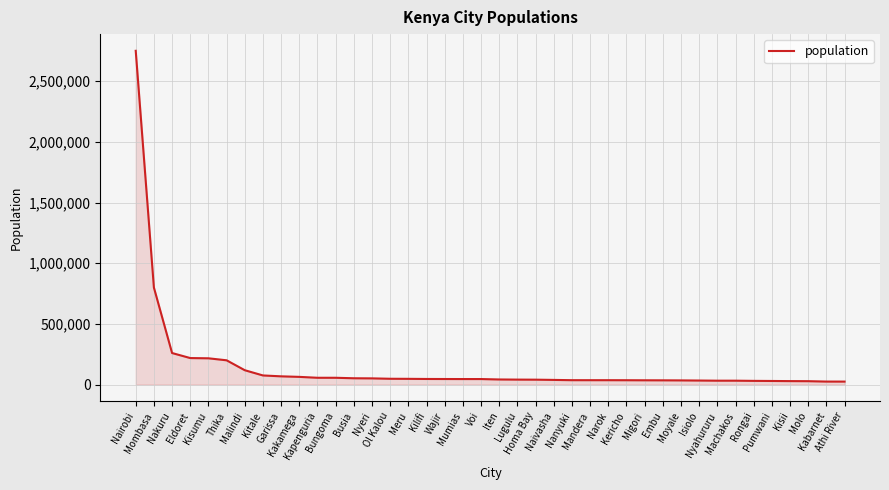

How many categories are shown in the chart?

40